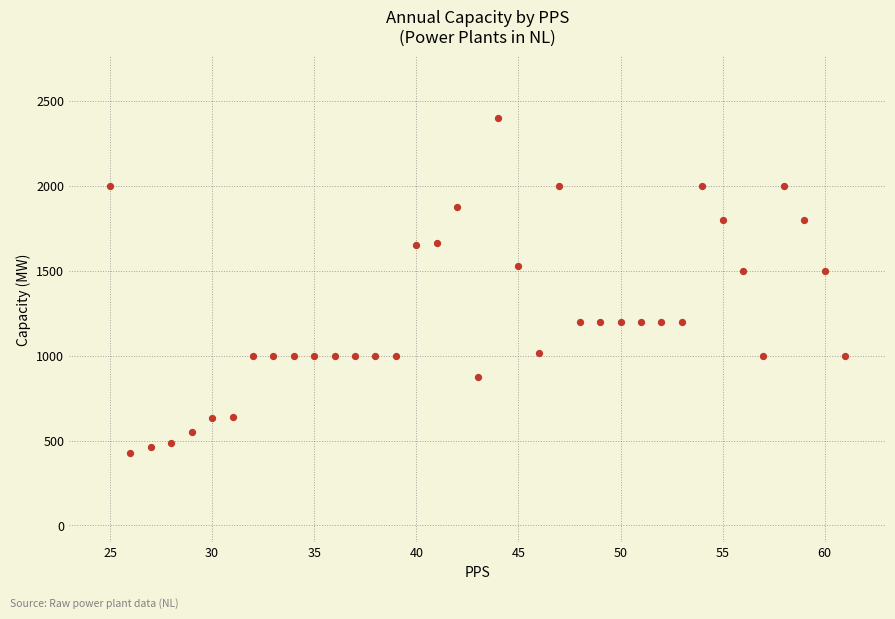

What is the range of X values (max minus min)?

36.0